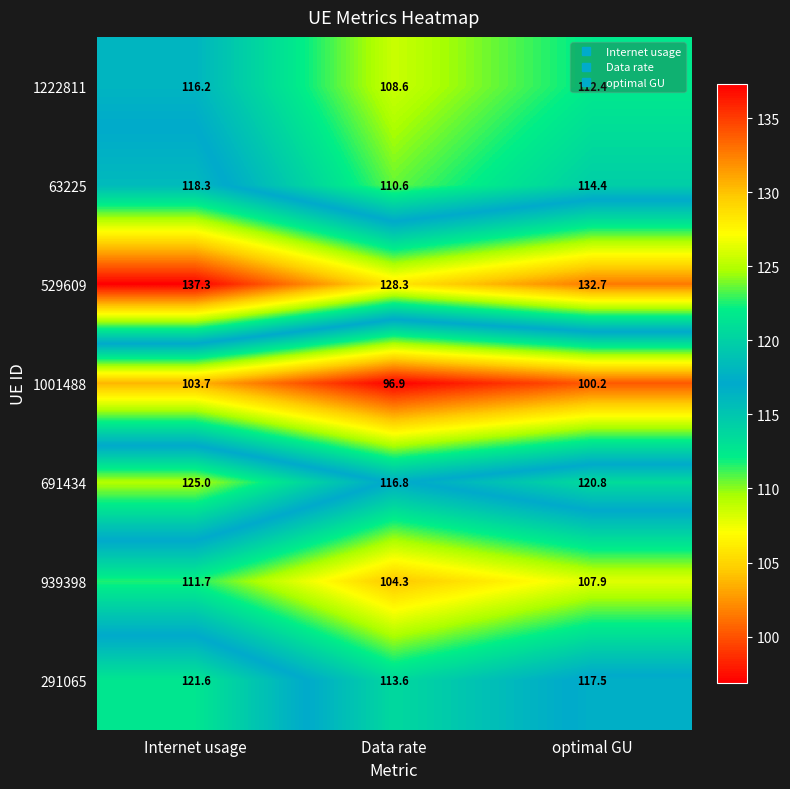

List the series in order of their peak value, highest first.

529609, 691434, 291065, 63225, 1222811, 939398, 1001488